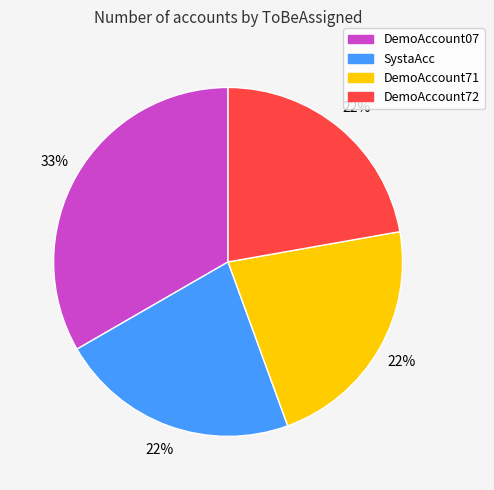

Which category has the biggest portion of the pie?

DemoAccount07